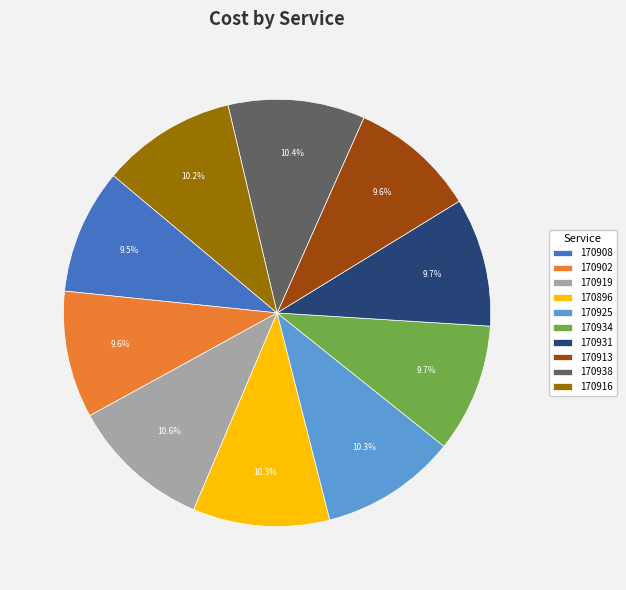

What portion of the pie excludes 170902?

90.4%